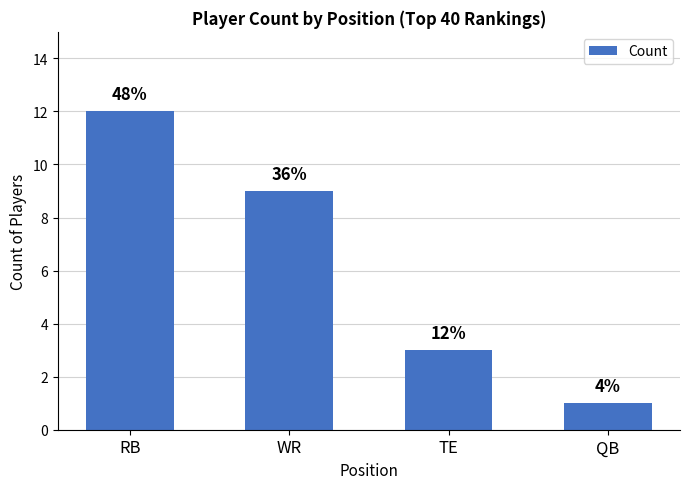

Count the values in the range 3 to 12.

3